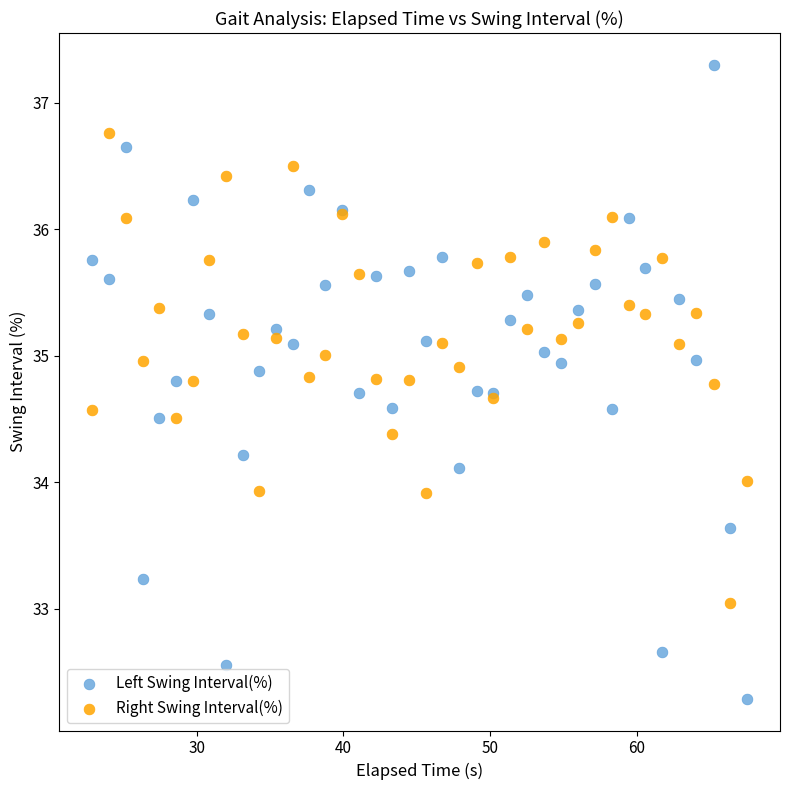

Which series contains the highest Y value?

Left Swing Interval(%)